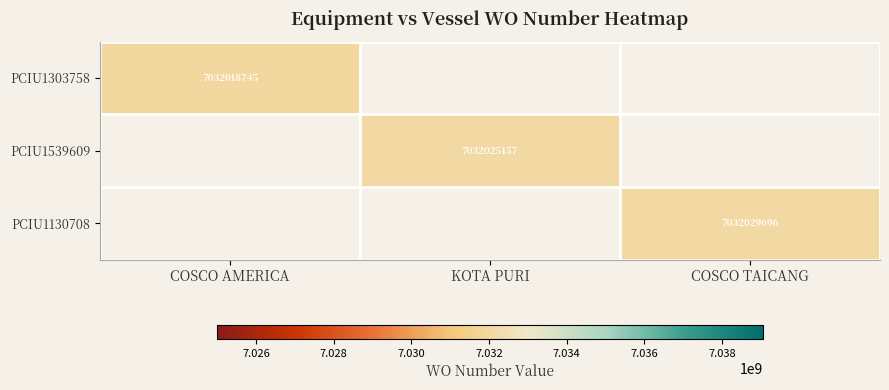

How many series are shown in this chart?

3